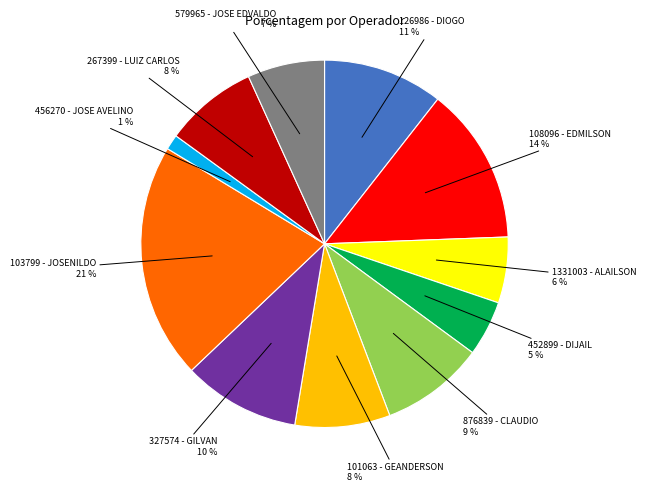

Does any single category account for the majority?

No